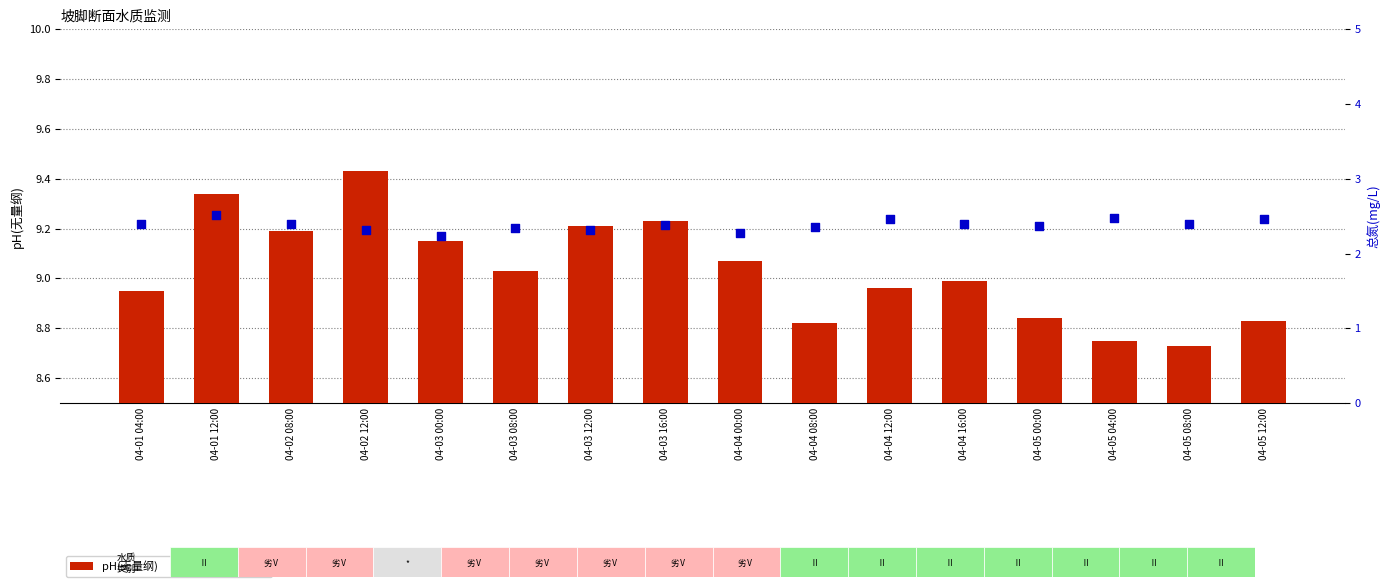

At how many categories does at least one series exceed 8?

16